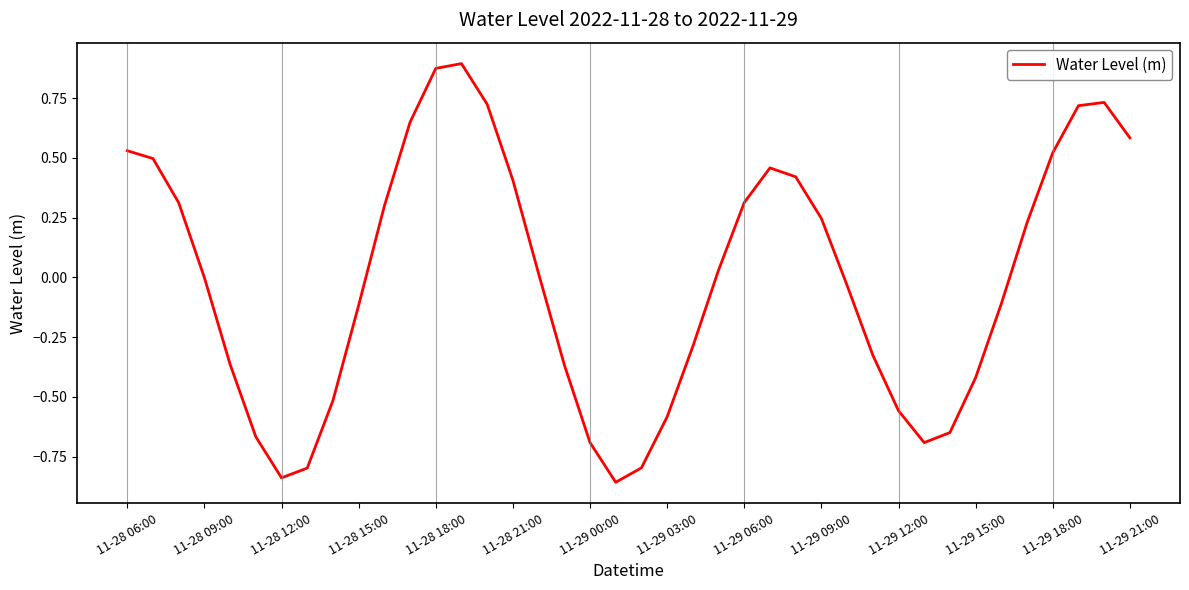

What is the difference between the maximum and minimum values?

1.8